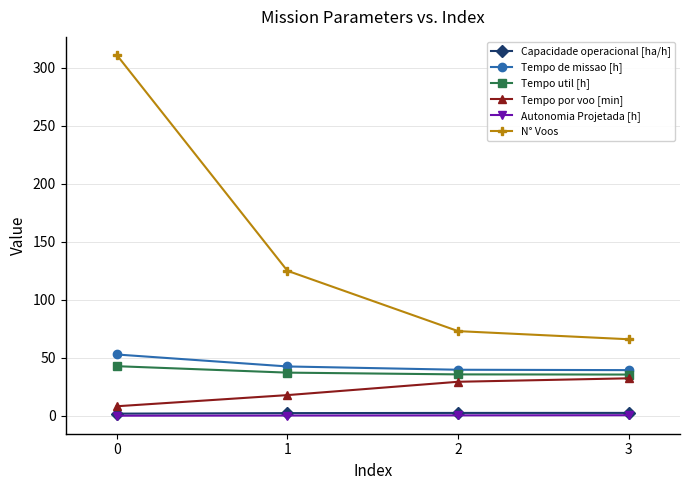

Count the number of data series in this chart.

6